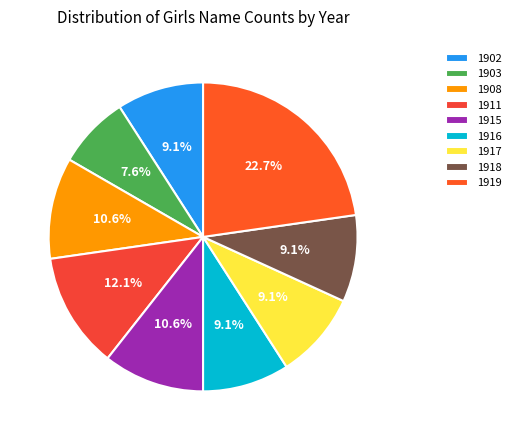

Is the sum of 1917 and 1915 greater than half?

No